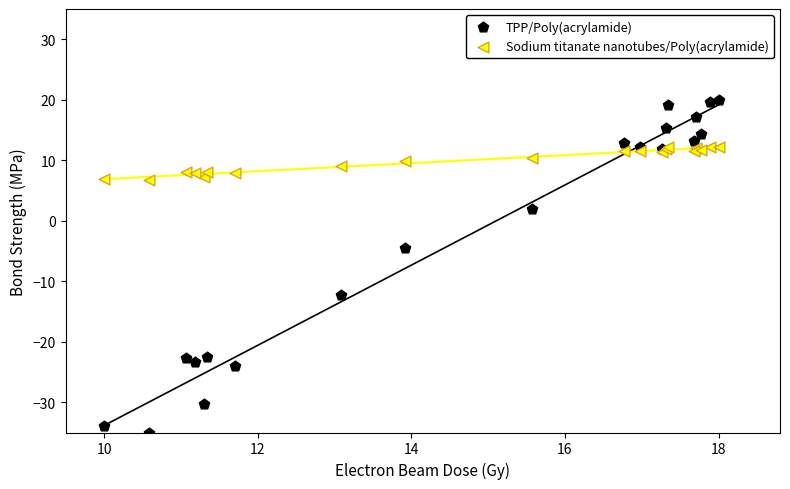

Which series has the widest spread of Y values?

TPP/Poly(acrylamide)